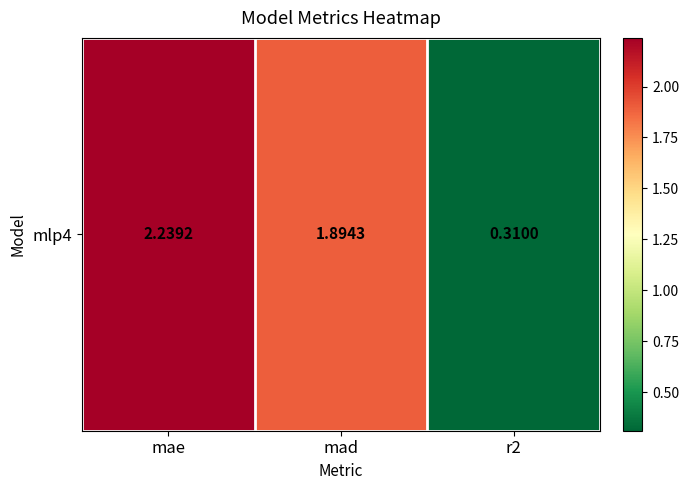

Which has a higher value, r2 or mad?

mad